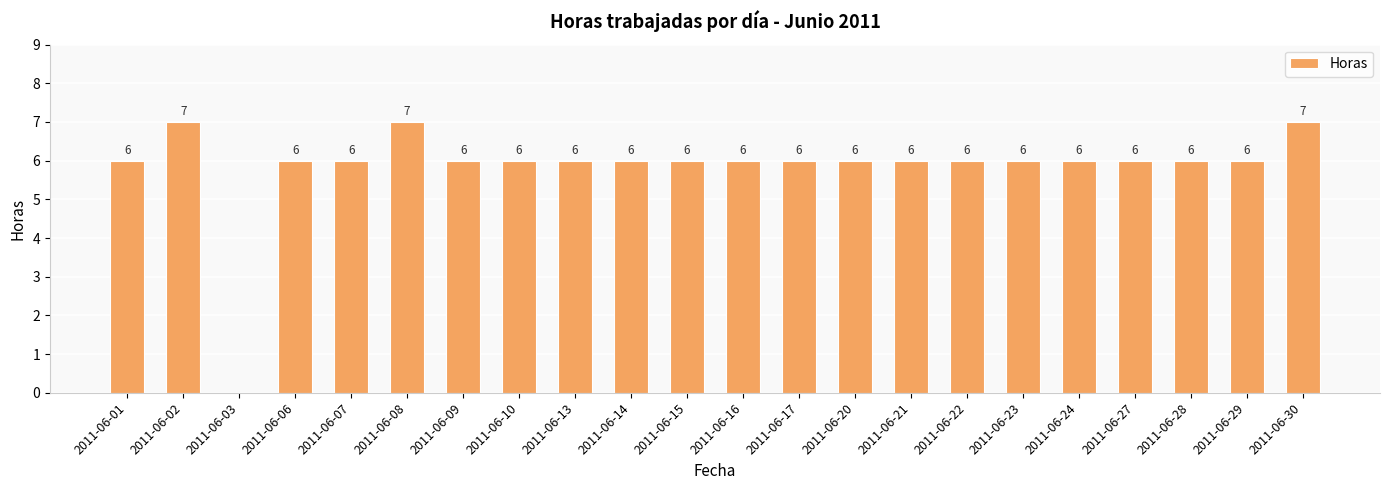

How many values are between 6 and 7?

21